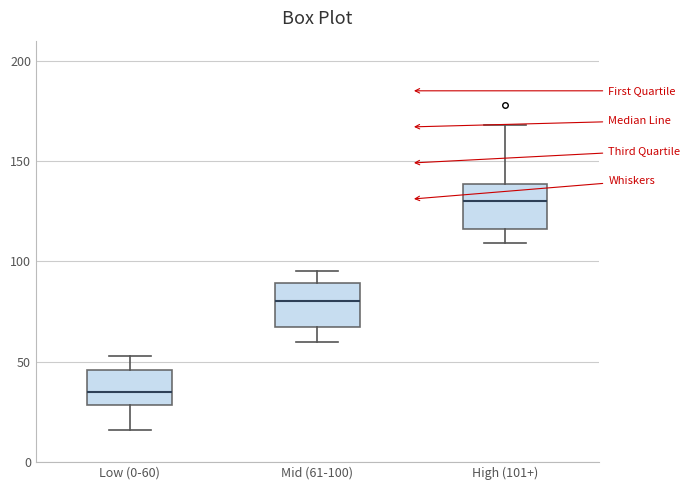

Reading left to right, transcribe this box plot: for each box, give where its median line is, the range the box spans, and where its two whiskers end, as read against the y-axis. The values are not printed on the chart, so give them approximately, as read against the axis.

Low (0-60): median 35, box 30 to 45, whiskers 15 to 55
Mid (61-100): median 80, box 65 to 90, whiskers 60 to 95
High (101+): median 130, box 115 to 140, whiskers 110 to 170